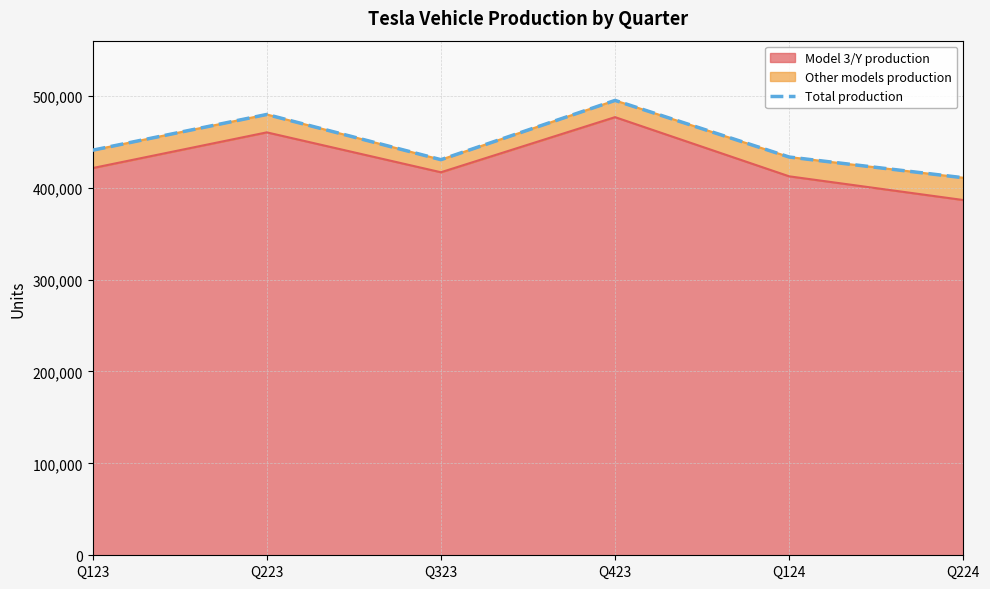

Between Q224 and Q223, which is larger?

Q223